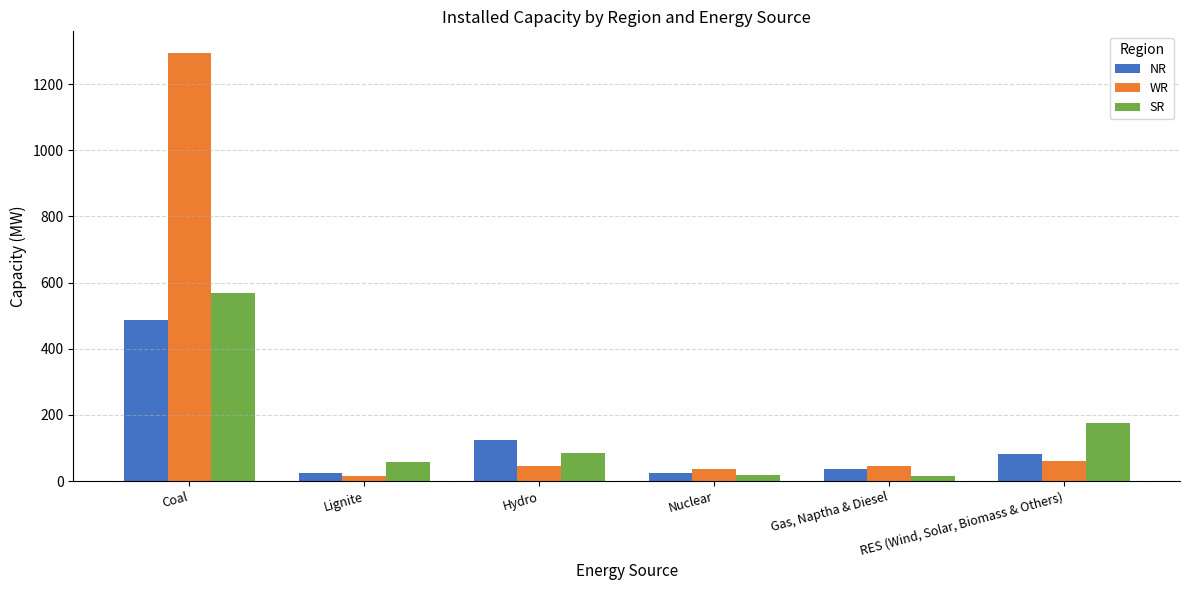

At which category is the sum across all series the highest?

Coal